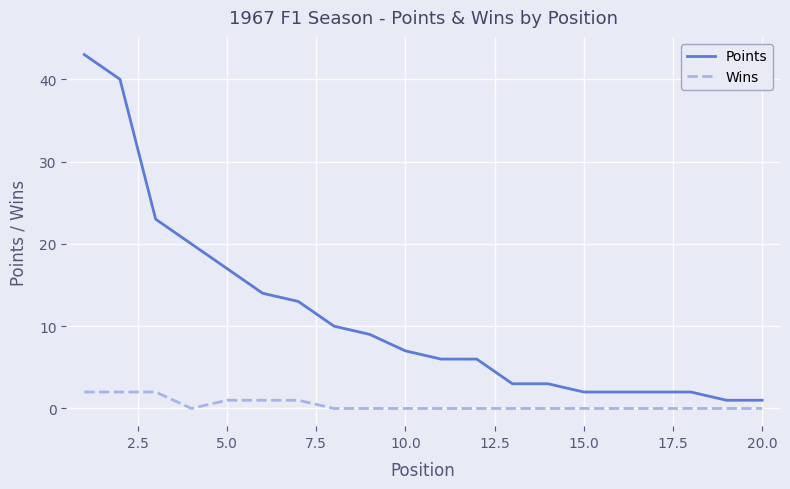

True or false: Points and Wins cross at least once.

False